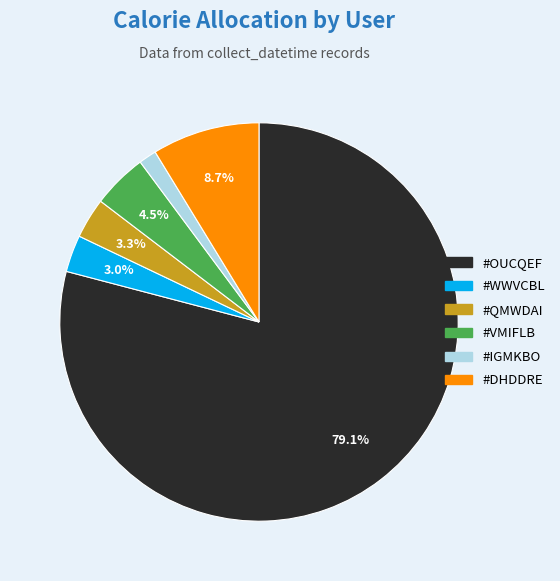

How many slices are in this pie chart?

6